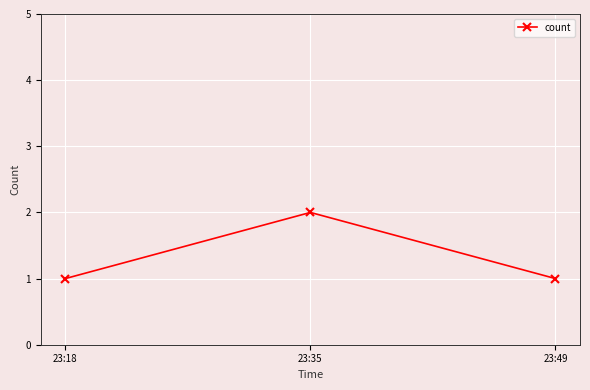

How many lines are shown in the chart?

1